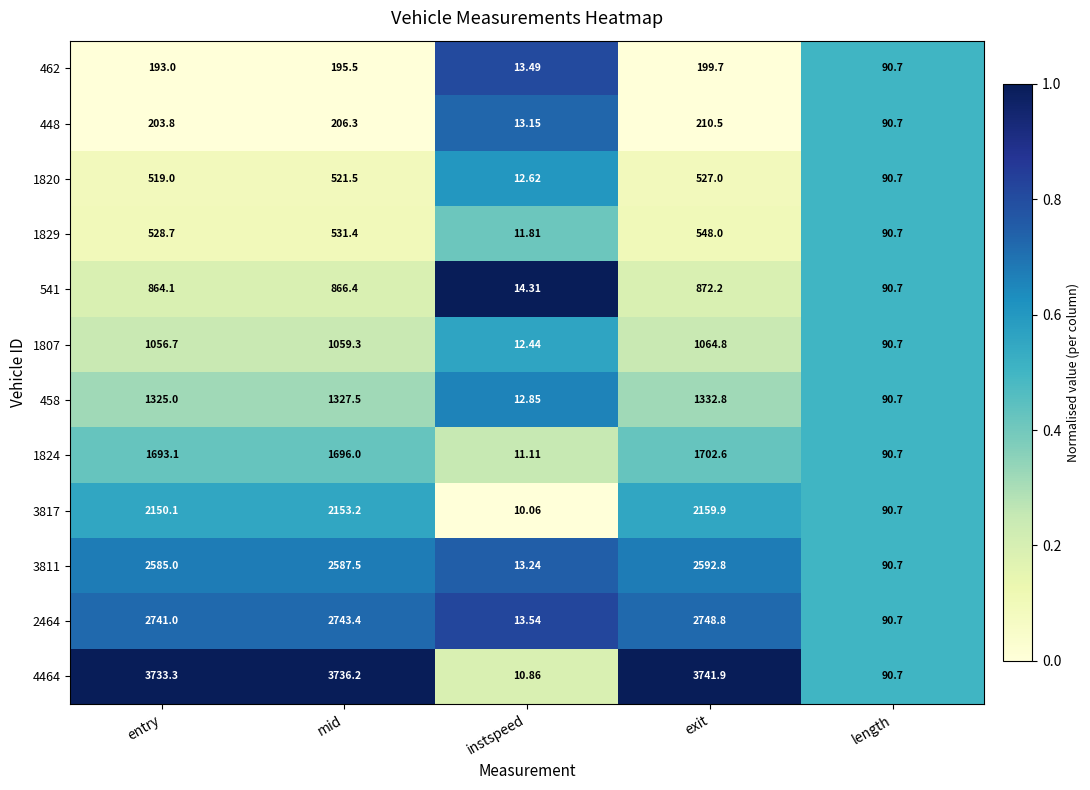

Where does the 4464 series first go above 3733?

entry